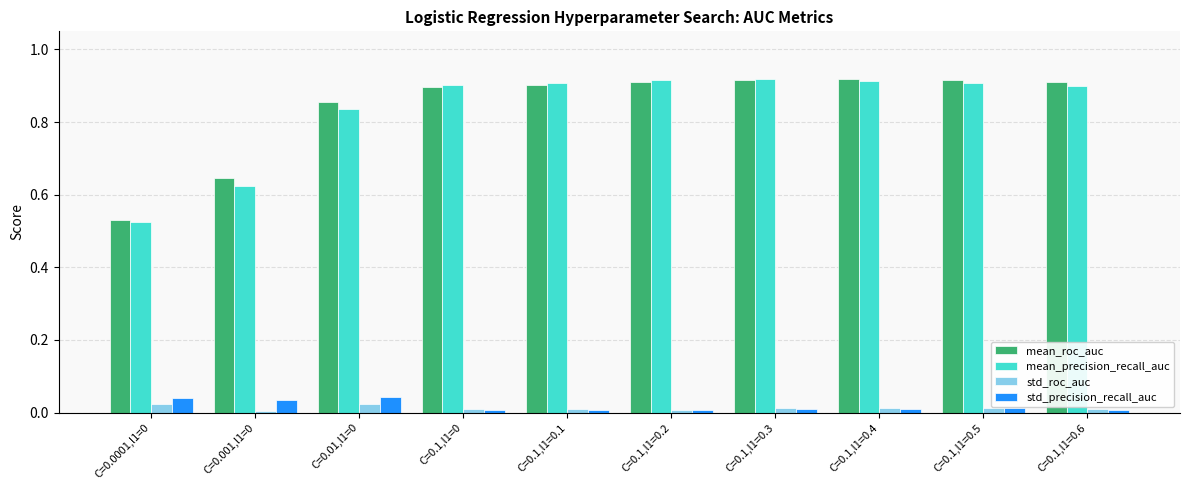

What is the sum of all mean_roc_auc values?

8.4